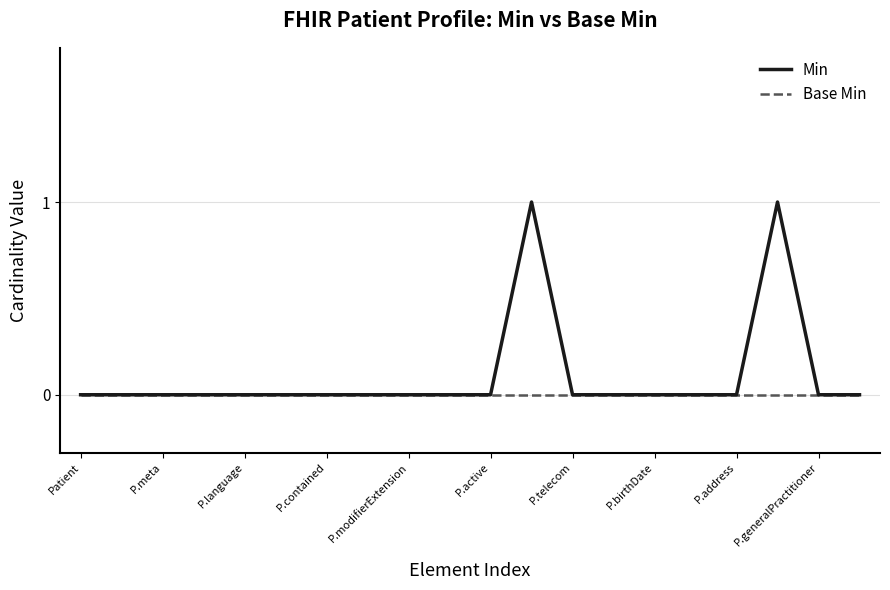

List the series in order of their peak value, highest first.

Min, Base Min